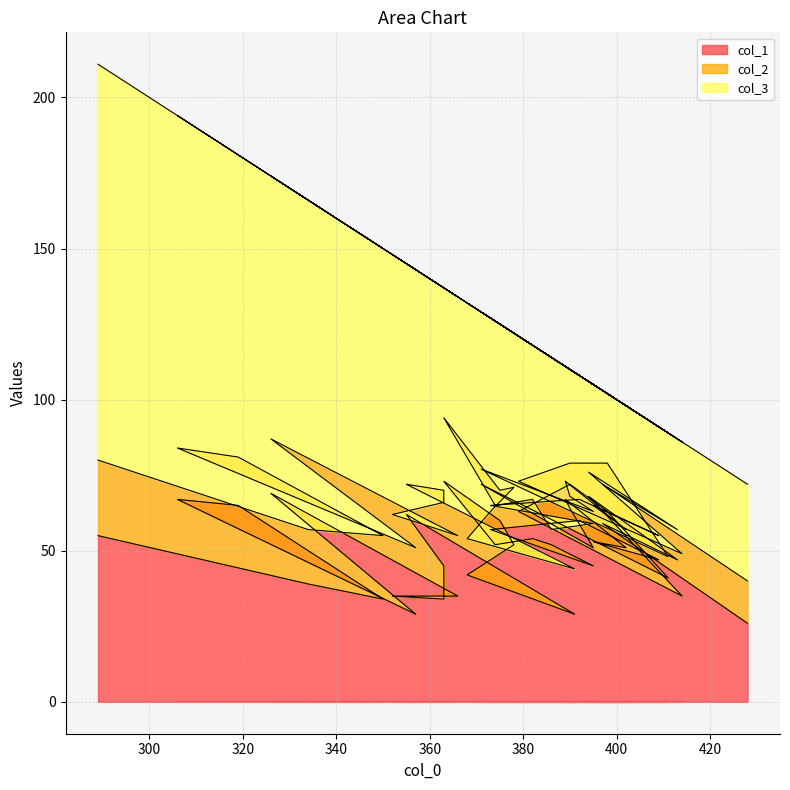

Read the col_3 value at 366, to the nearest 5.

80